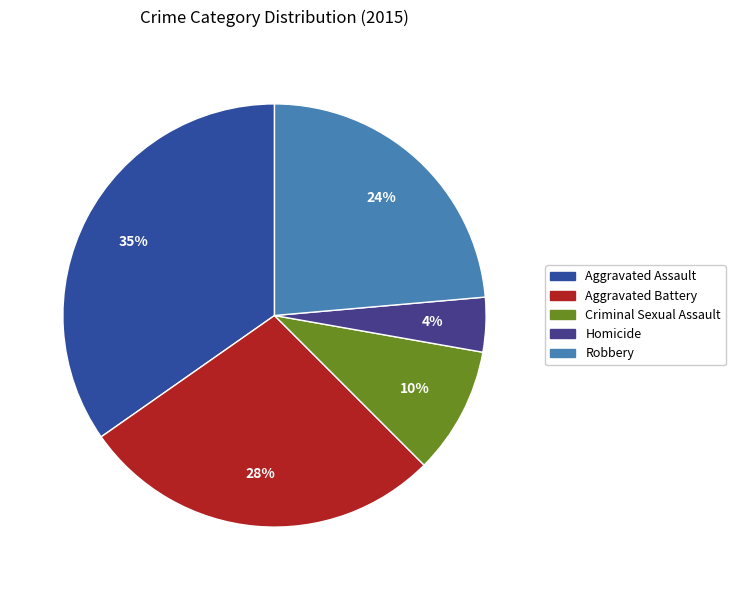

How many slices are in this pie chart?

5